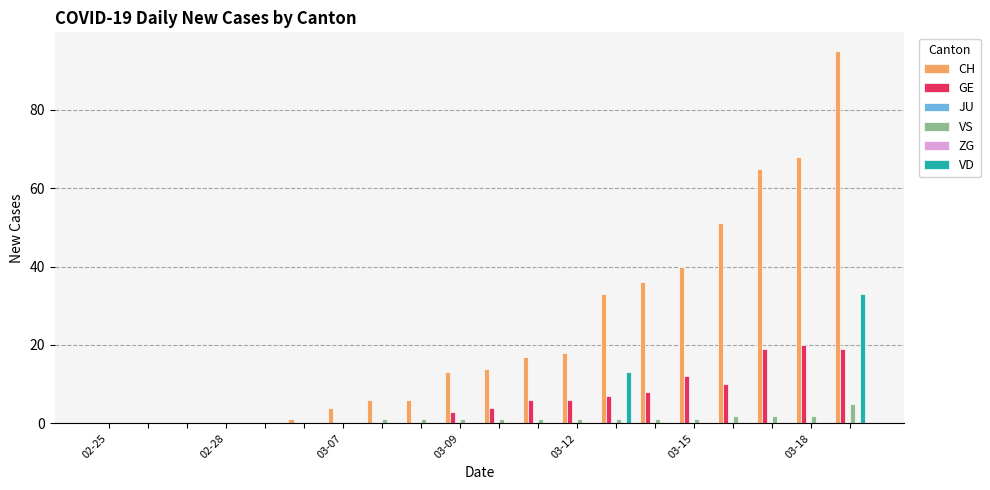

What is the difference between the maximum and minimum values in the CH series?

95